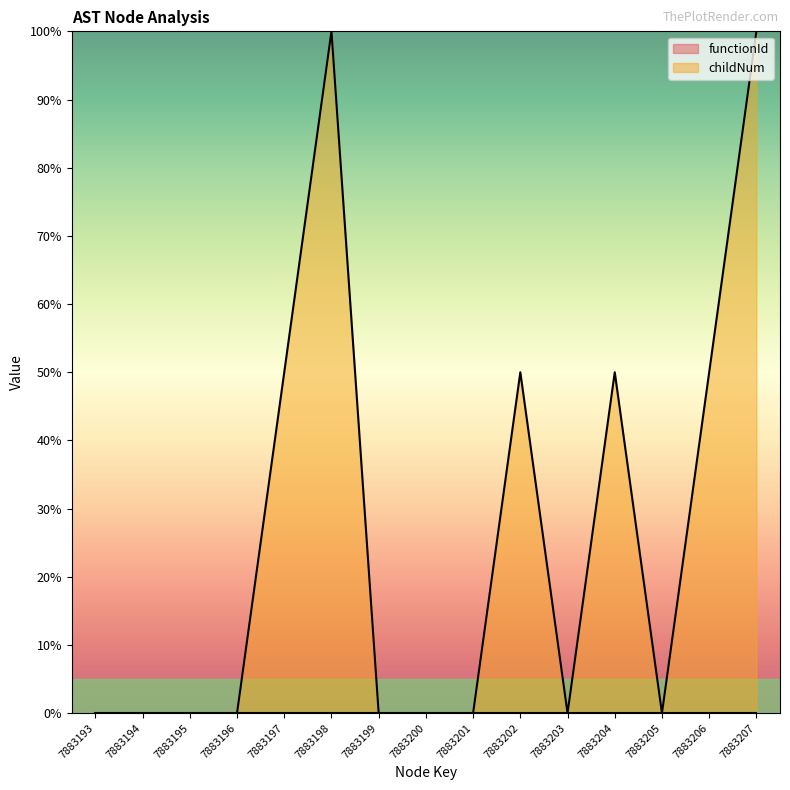

At which label is the value closest to 49?

7883197